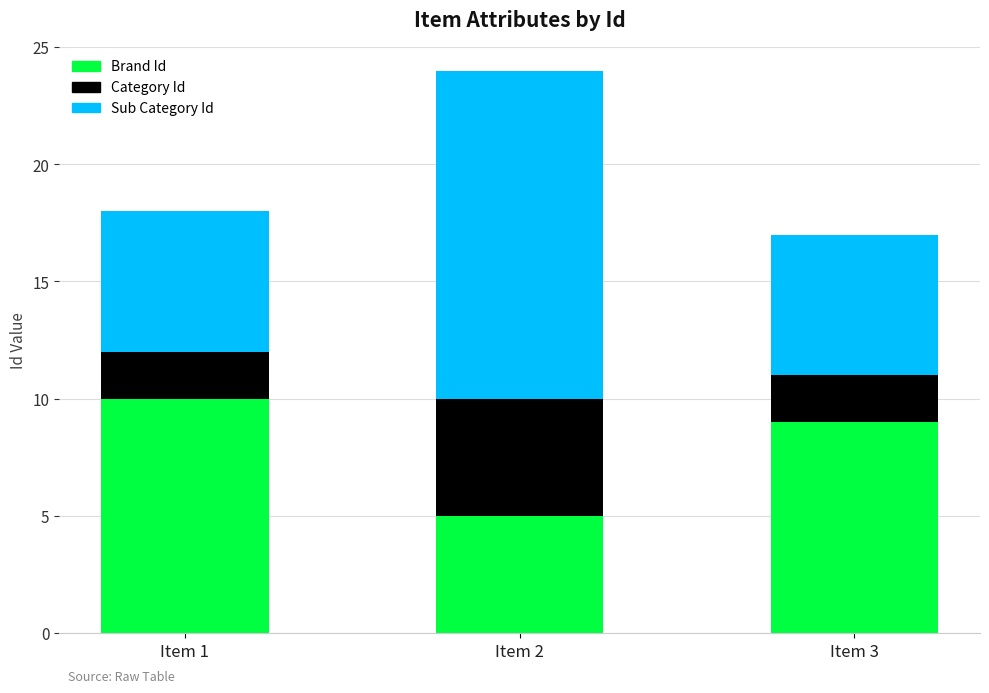

What is the sum of all Brand Id values?

24